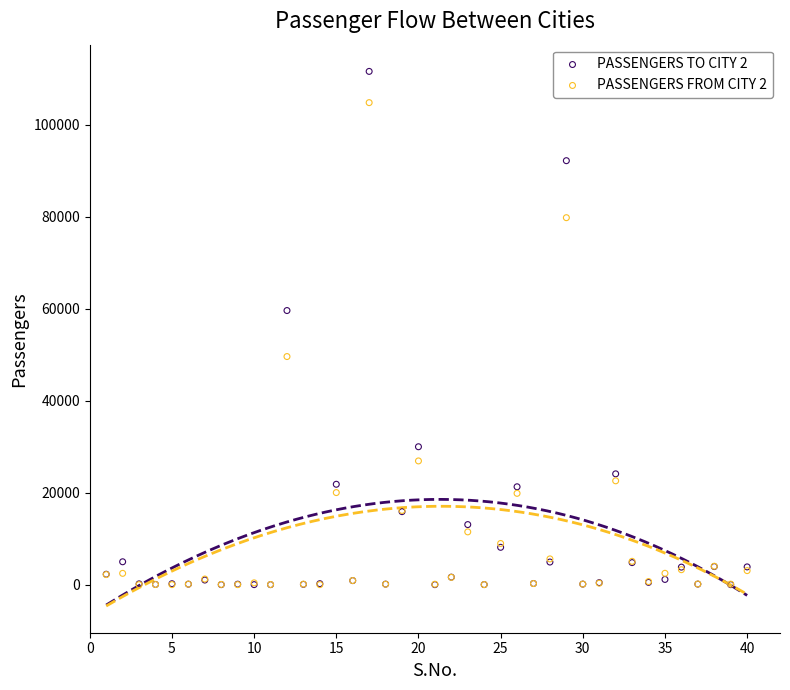

What are all the series names shown in the legend?

PASSENGERS TO CITY 2, PASSENGERS FROM CITY 2